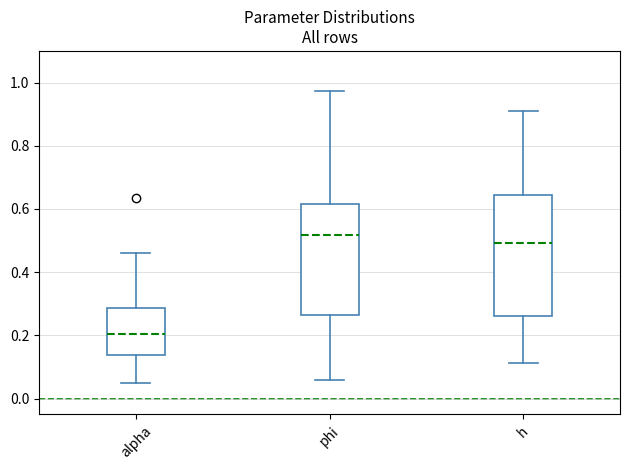

Reading left to right, transcribe this box plot: for each box, give where its median line is, the range the box spans, and where its two whiskers end, as read against the y-axis. The values are not printed on the chart, so give them approximately, as read against the axis.

alpha: median 0.20, box 0.14 to 0.28, whiskers 0.06 to 0.46
phi: median 0.52, box 0.26 to 0.62, whiskers 0.06 to 0.98
h: median 0.50, box 0.26 to 0.64, whiskers 0.12 to 0.92